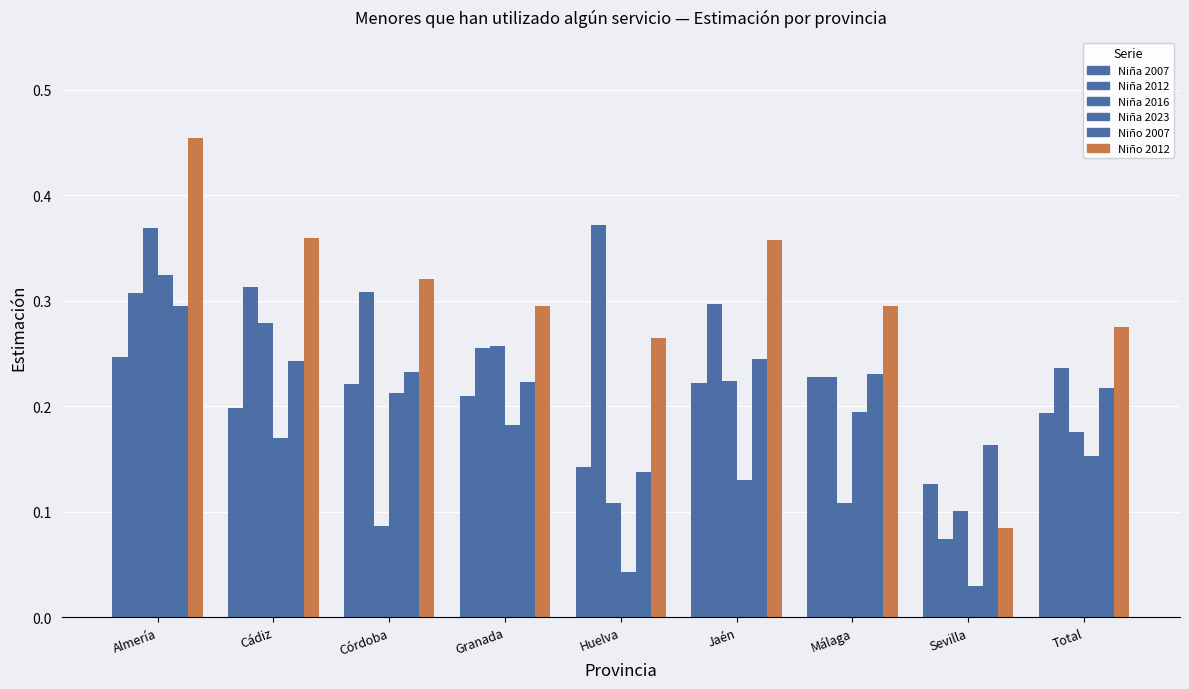

The Niño 2012 series shows 0.5 at Málaga. True or false?

False